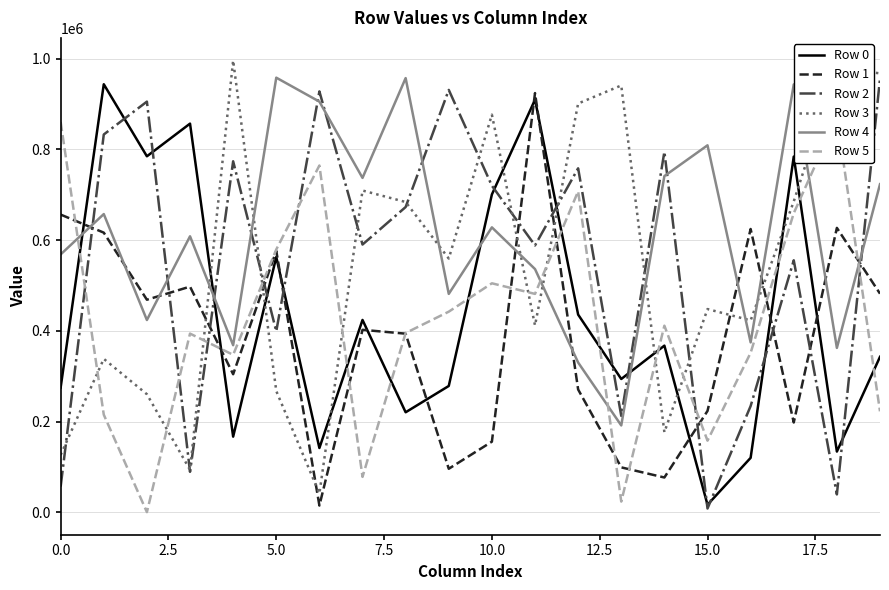

What are all the series names shown in the legend?

Row 0, Row 1, Row 2, Row 3, Row 4, Row 5